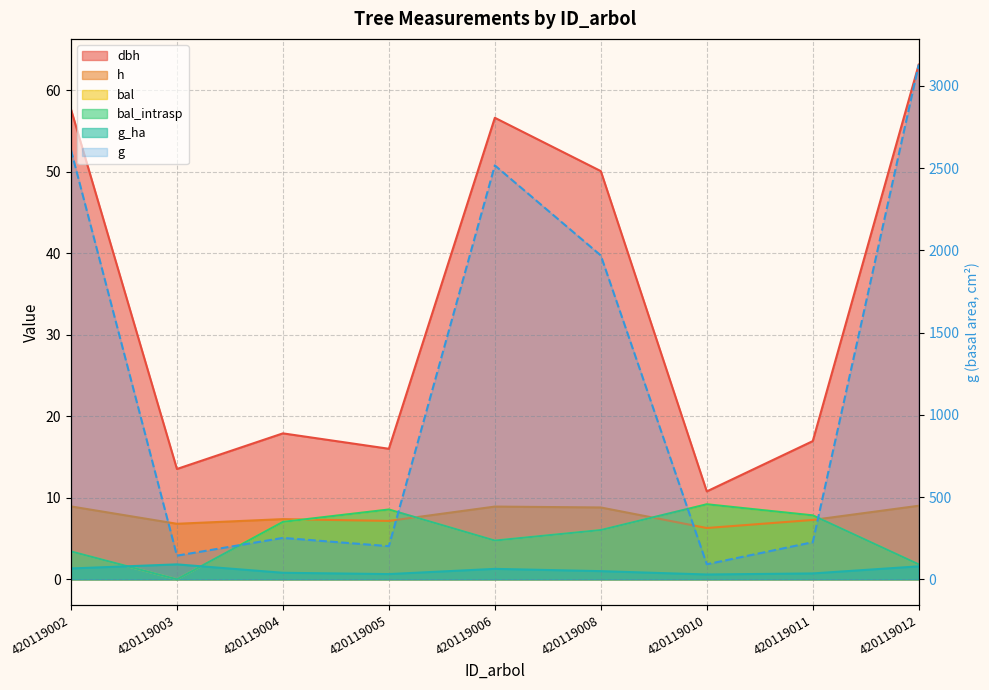

In h, how many points are higher than both neighbors (excluding endpoints)?

2